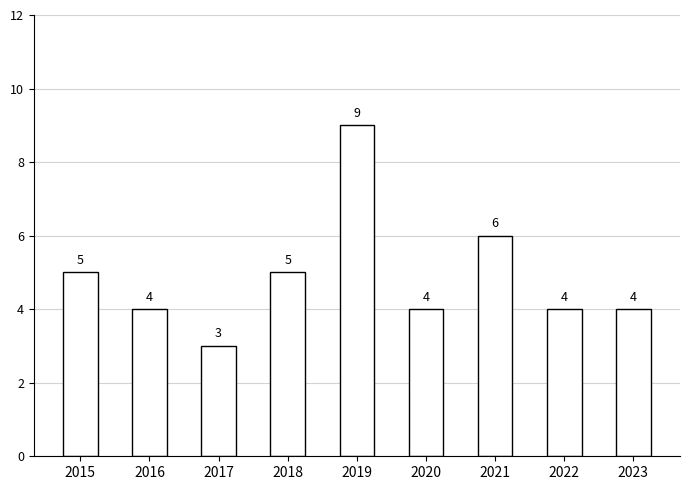

What is the value of the 7th bar from the left?

6